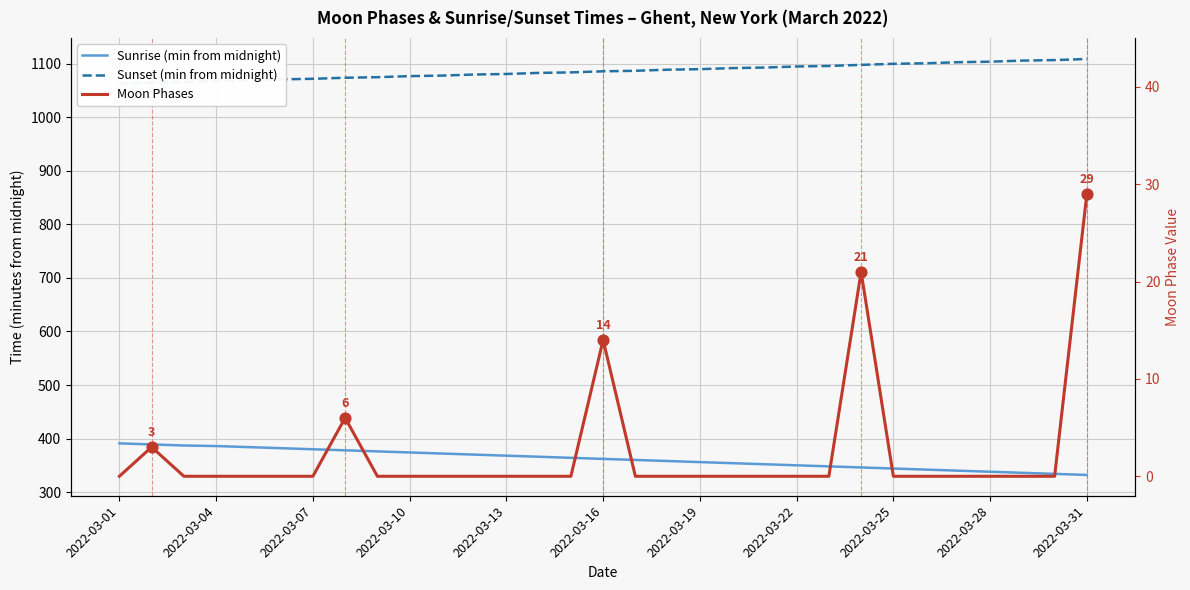

Which series has the largest total across all categories?

Sunset (min from midnight)